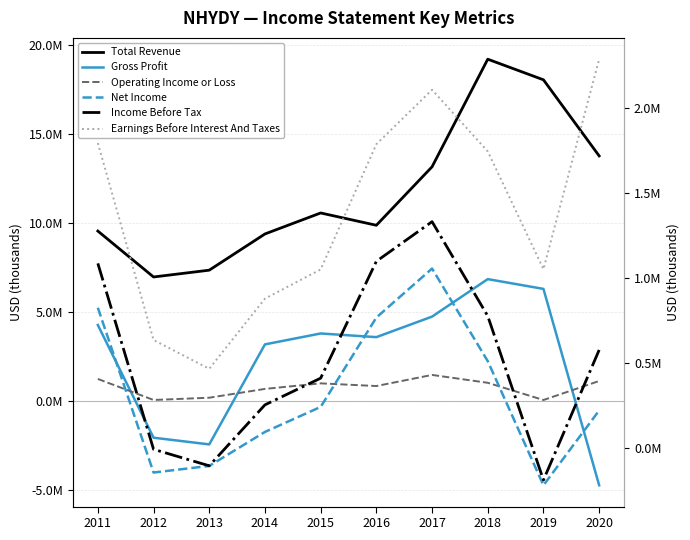

What is the spread (max minus min) of values at 2016?

9095000